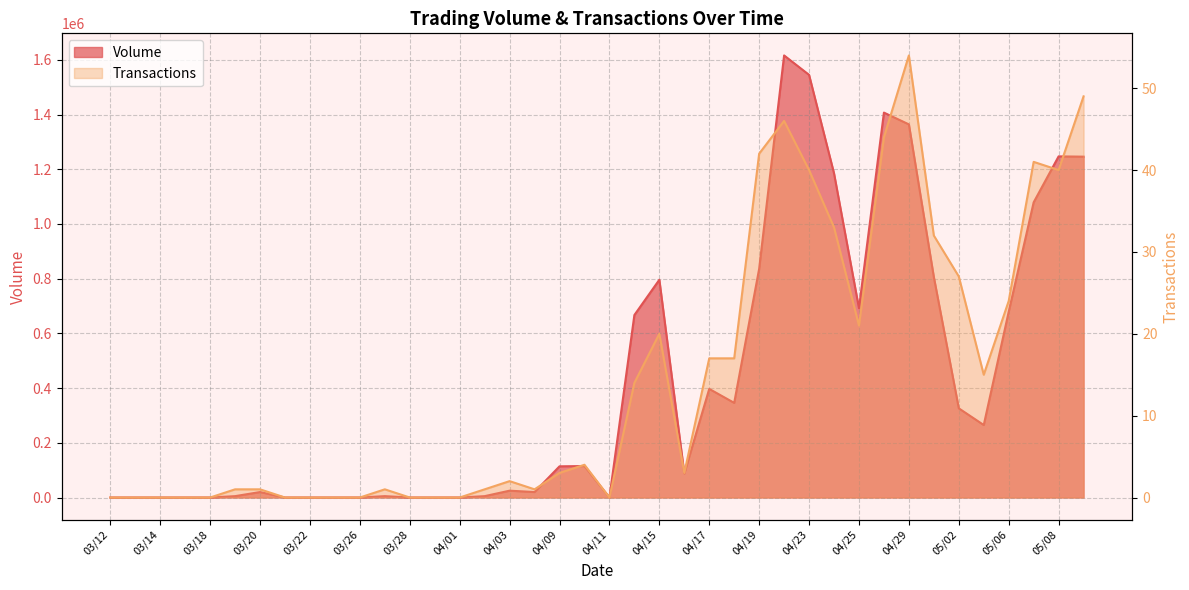

Reading right to left, list all the values displayed in this chart.

Volume: 1246000	1247000	1079000	679000	265000	326000	806000	1364000	1407000	692000	1185000	1545000	1616000	836000	346000	397000	88000	796000	667000	0	115000	114000	20000	25000	5000	0	0	0	5000	0	0	0	0	20000	5000	0	0	0	0	0
Transactions: 49	40	41	24	15	27	32	54	44	21	33	40	46	42	17	17	3	20	14	0	4	3	1	2	1	0	0	0	1	0	0	0	0	1	1	0	0	0	0	0